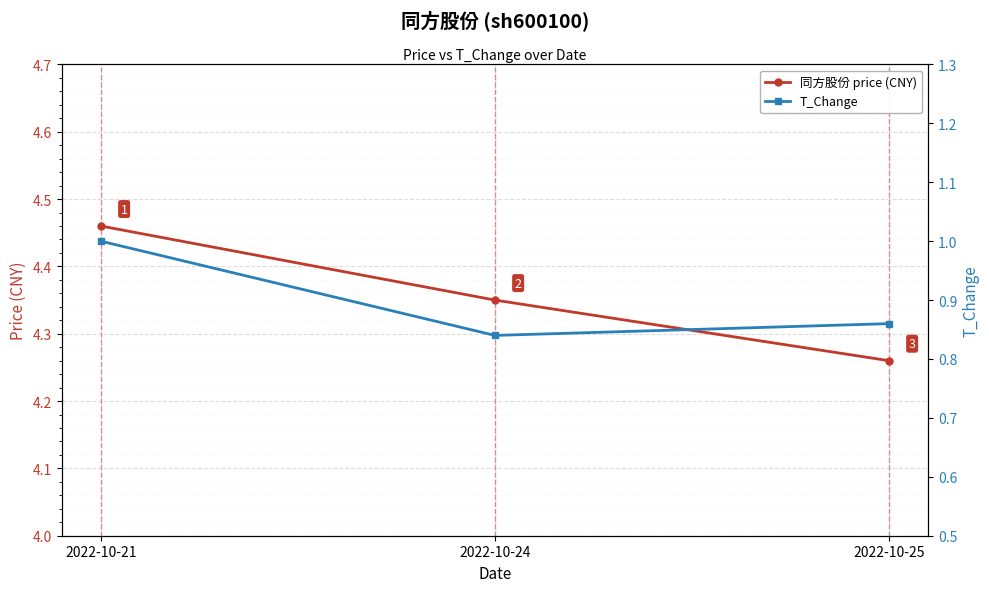

The value of 同方股份 price (CNY) at 2022-10-21 is 2.5. True or false?

False